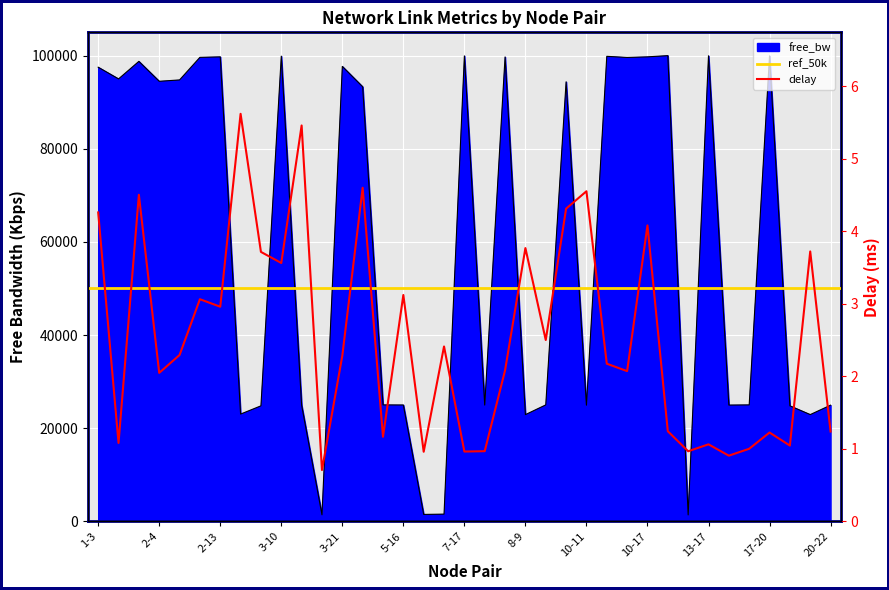

Is it true that delay equals 0.4 at 17-23?

False